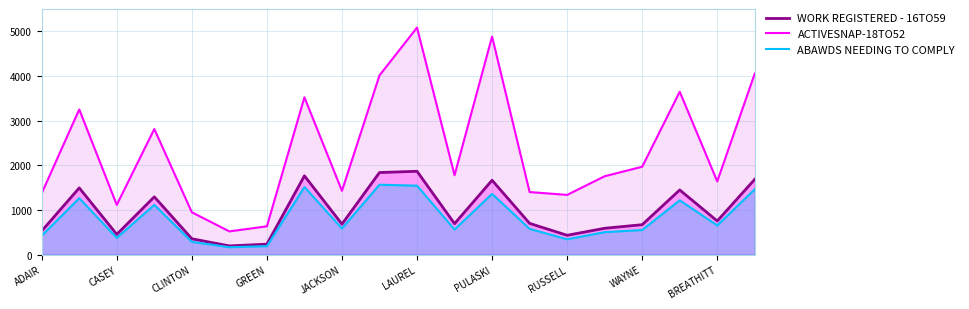

In ACTIVESNAP-18TO52, how many points are lower than both neighbors (excluding endpoints)?

6